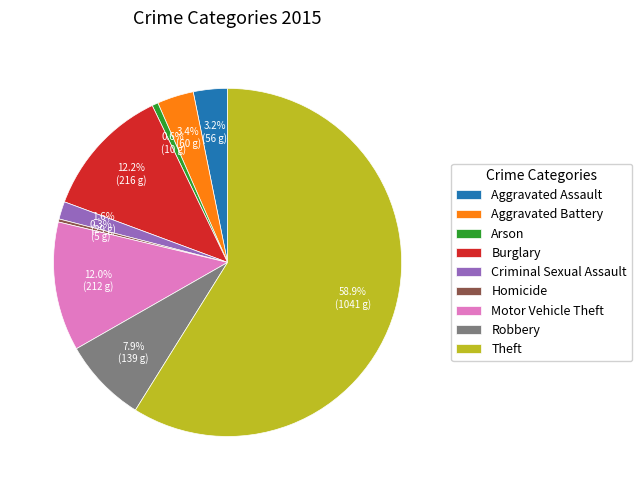

Which slice is the largest?

Theft